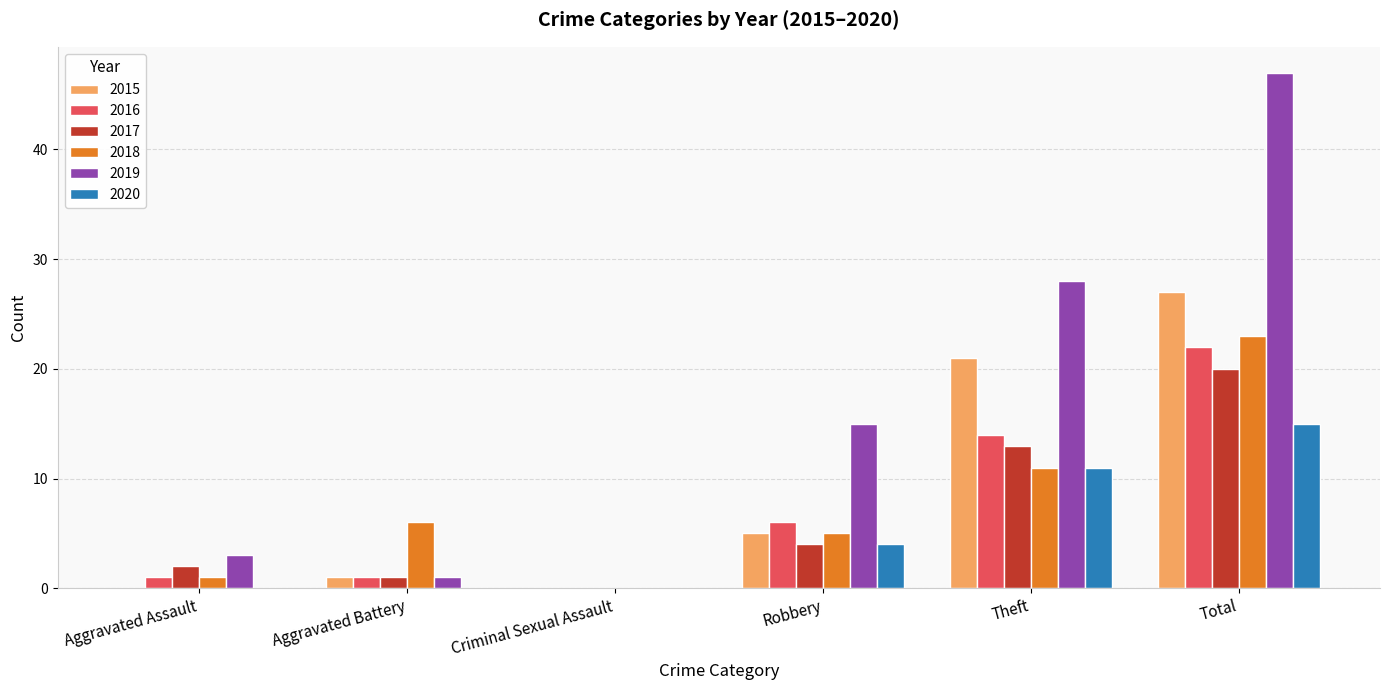

What is the spread (max minus min) of values at Aggravated Battery?

6